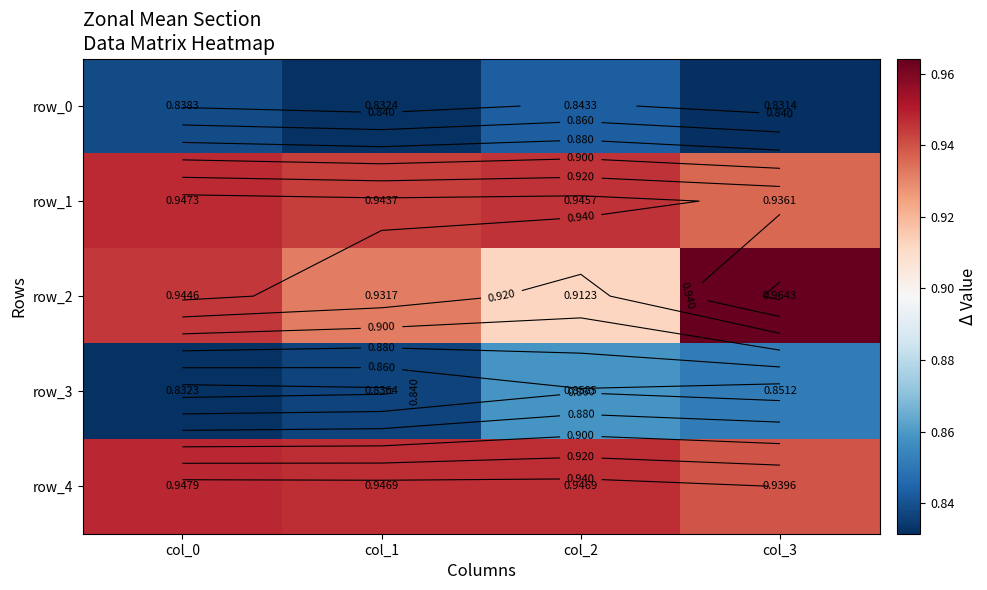

What is the sum of the row_3 values at col_0 and col_1?

1.7